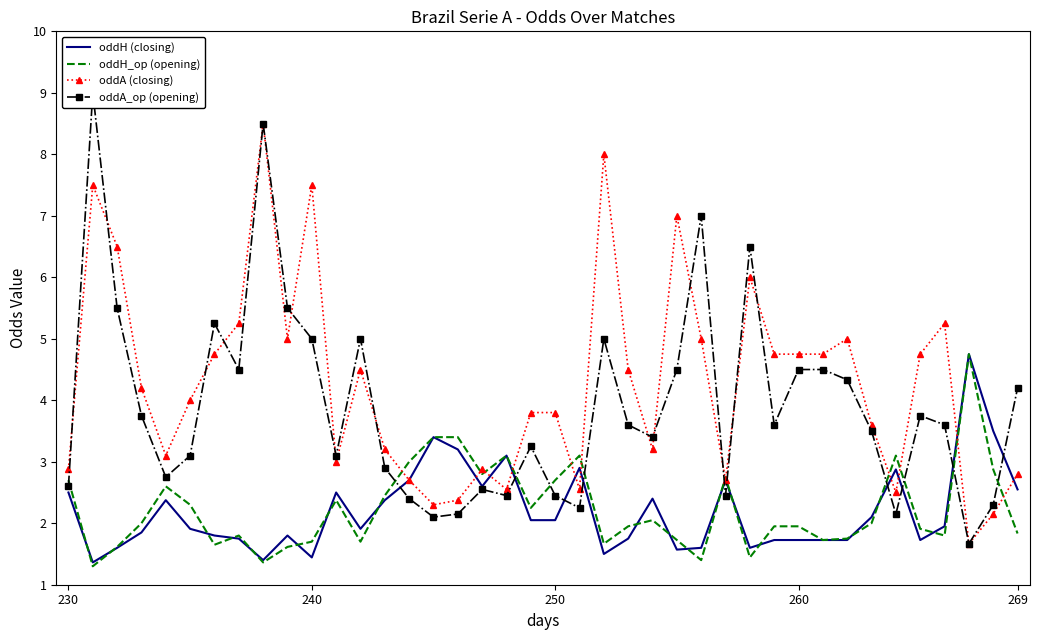

Which series has the widest spread of values?

oddA_op (opening)